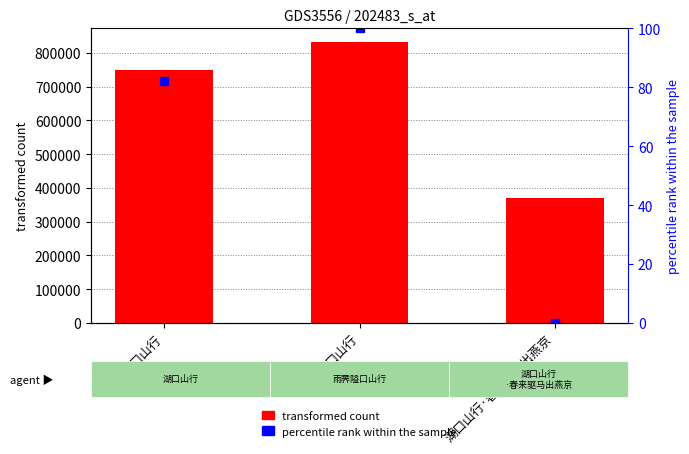

What is the highest value of the transformed count series?

830681